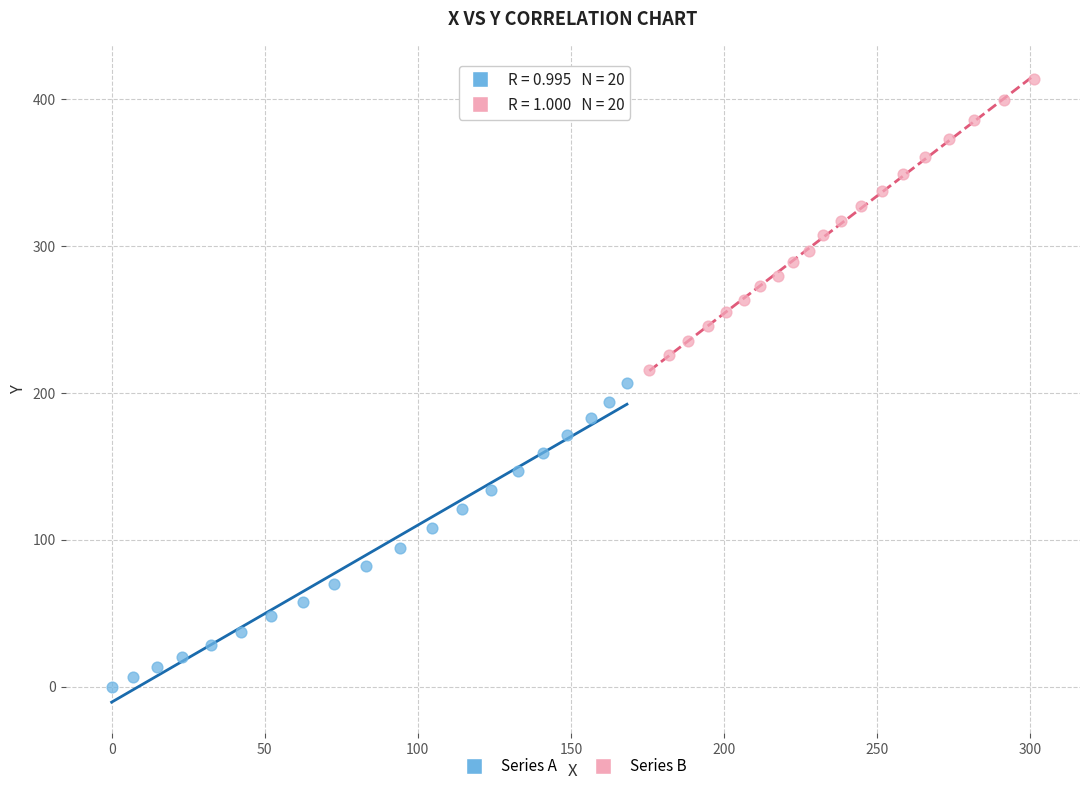

What are all the series names shown in the legend?

Series A, Series B